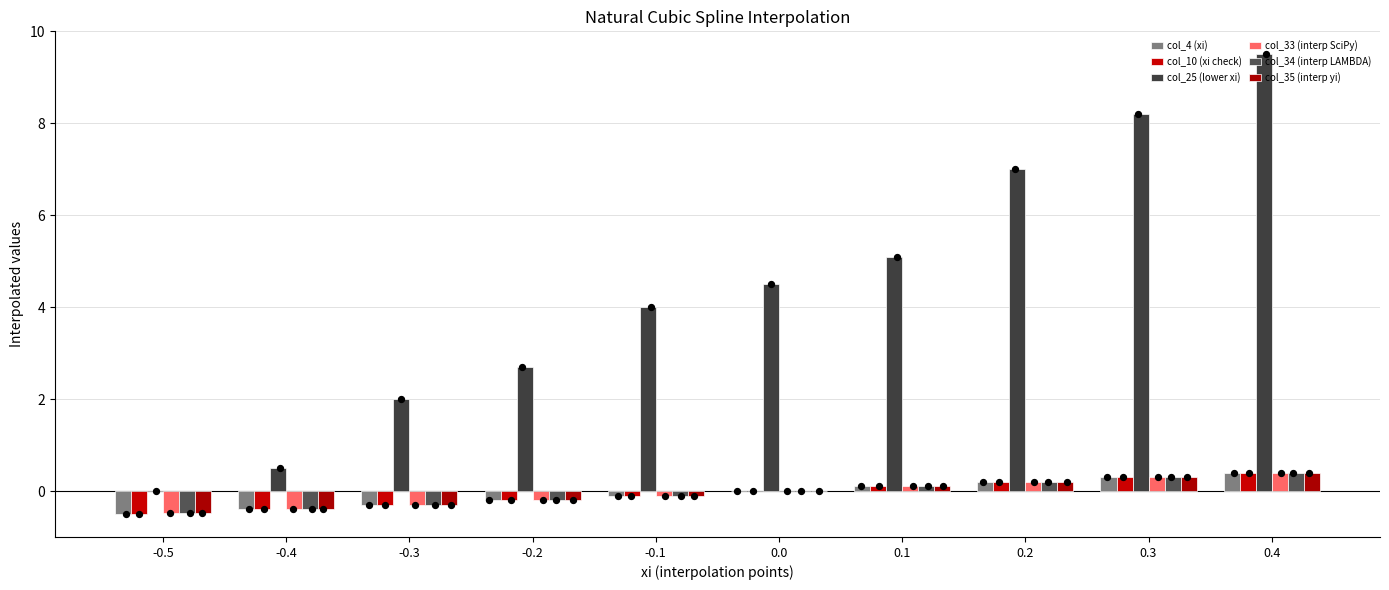

Which series reaches the maximum Y coordinate?

col_25 (lower xi)